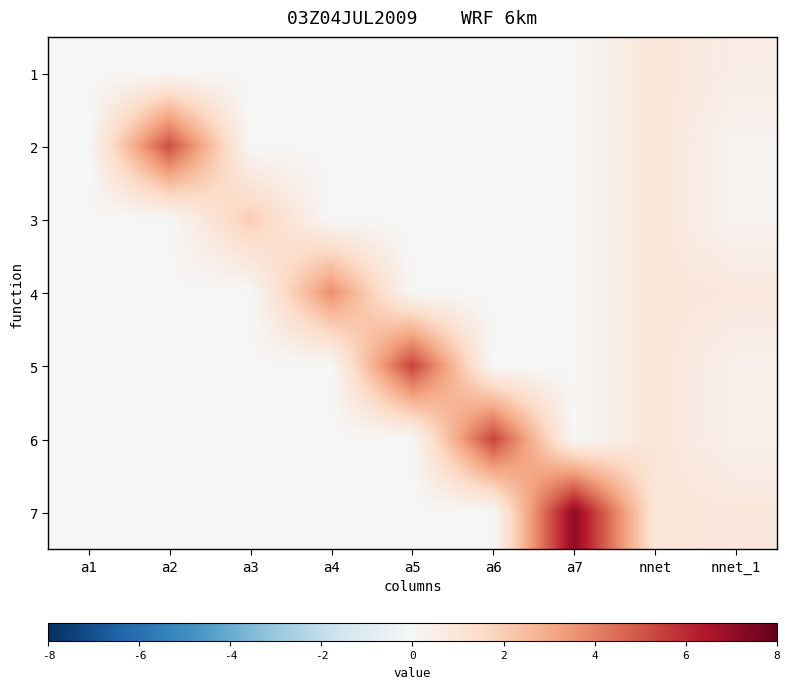

What is the difference between the highest and lowest values at a4?

3.7